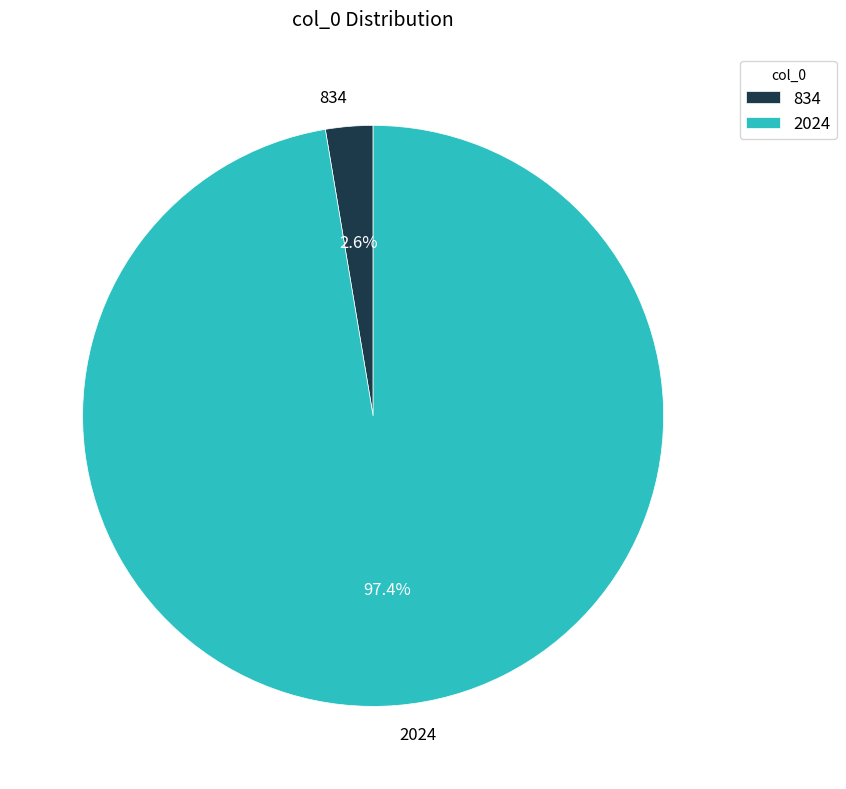

Which category has the smallest portion of the pie?

834